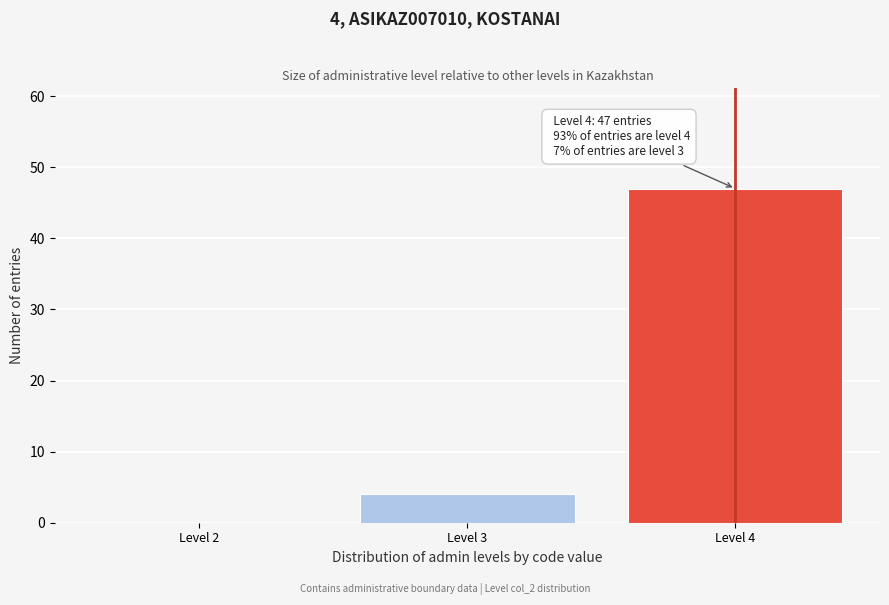

Which range on the x-axis has the tallest bar?

3.5 to 4.5